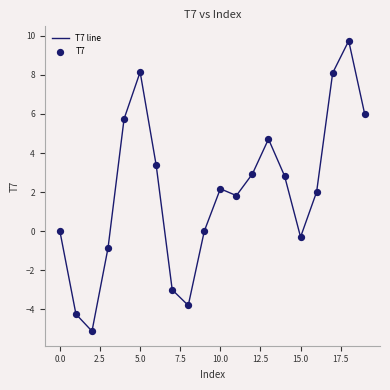

What is the difference between the maximum and minimum values?

14.9